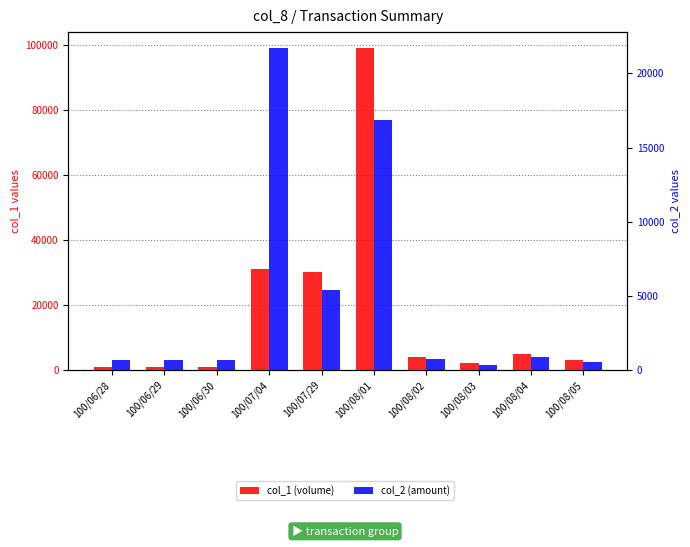

Is it true that col_2 (amount) equals 90 at 100/08/03?

False